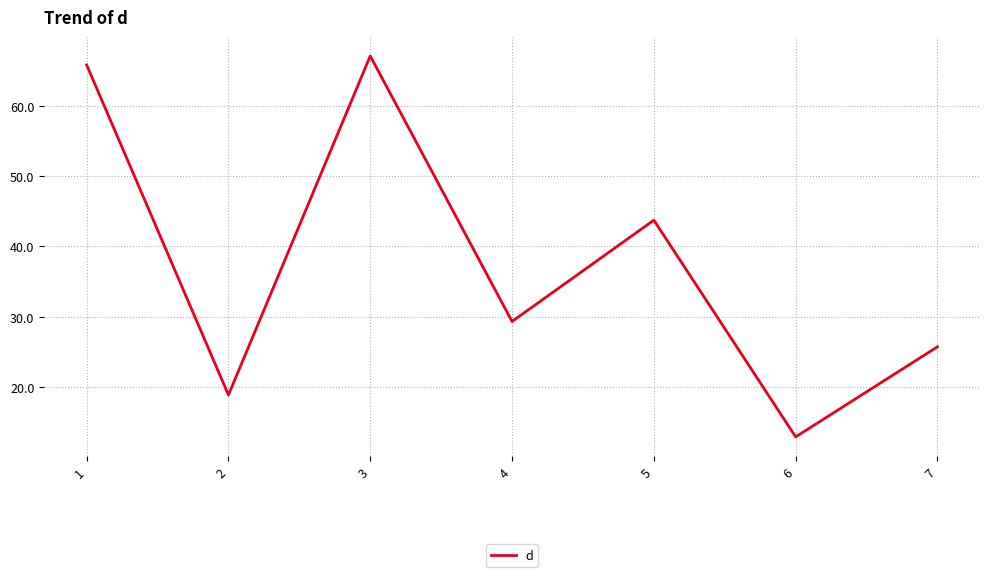

What is the sum of the values at 2 and 3?

86.0